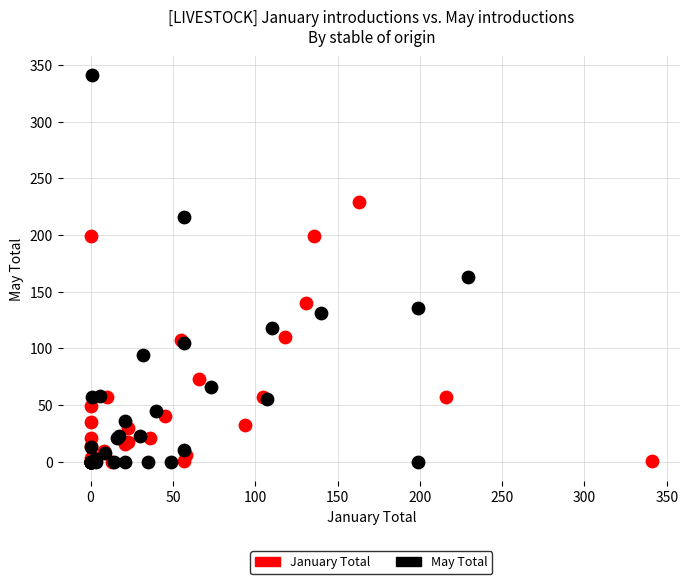

Which series contains the highest Y value?

May Total